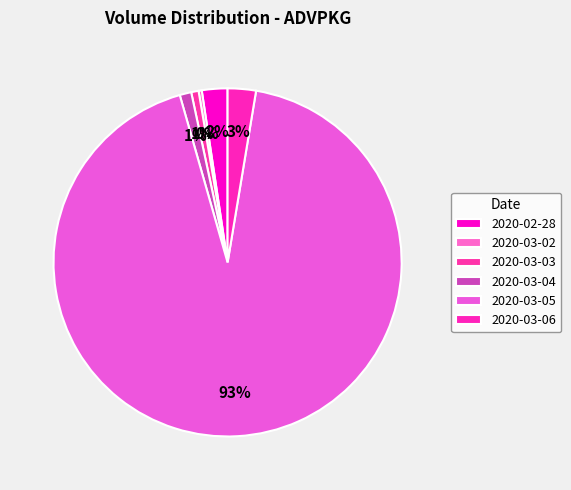

How much of the chart is everything except 2020-03-06?

97.4%